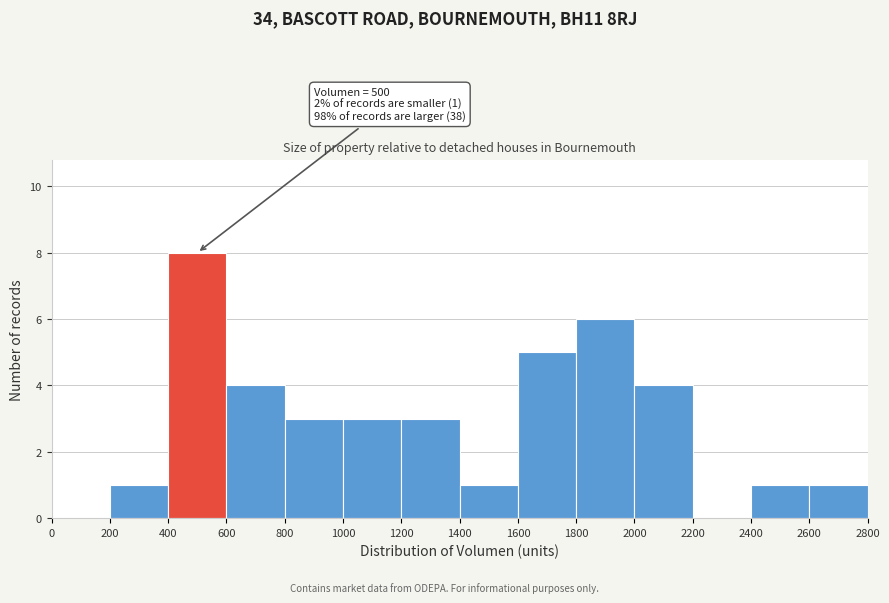

Which range on the x-axis has the tallest bar?

400 to 600